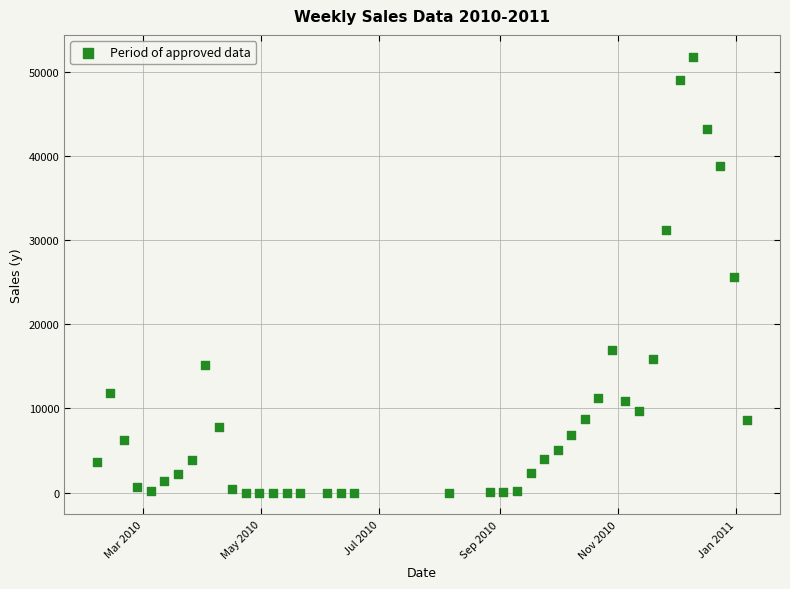

What is the range of Y values (max minus min)?

51839.3